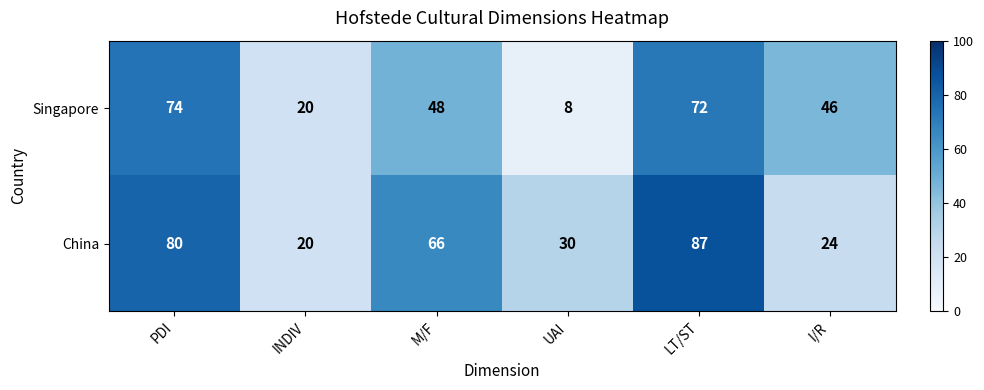

The value of Singapore at UAI is 8. True or false?

True